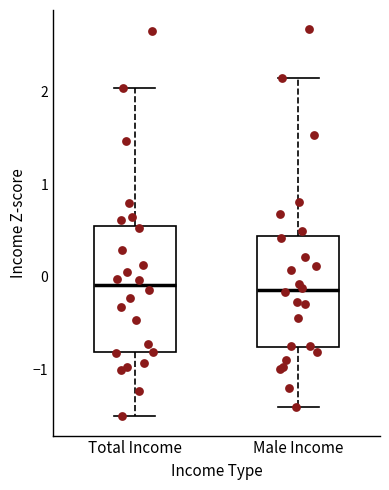

Reading left to right, transcribe this box plot: for each box, give where its median line is, the range the box spans, and where its two whiskers end, as read against the y-axis. The values are not printed on the chart, so give them approximately, as read against the axis.

Total Income: median -0.1, box -0.8 to 0.5, whiskers -1.5 to 2.0
Male Income: median -0.1, box -0.8 to 0.4, whiskers -1.4 to 2.1